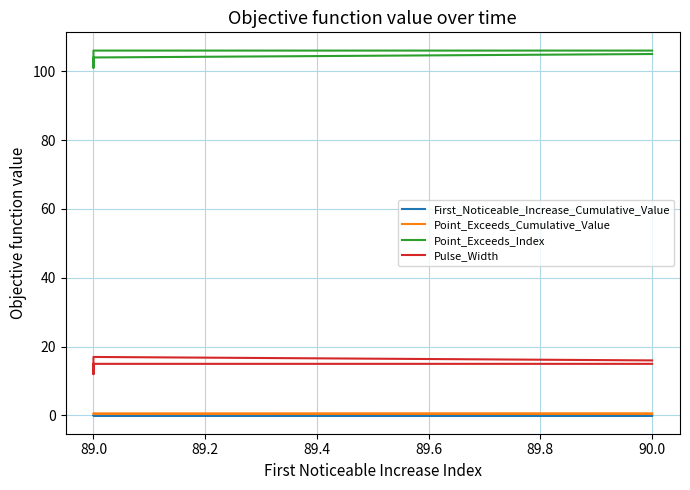

Is this an area chart (filled region under the line)?

No